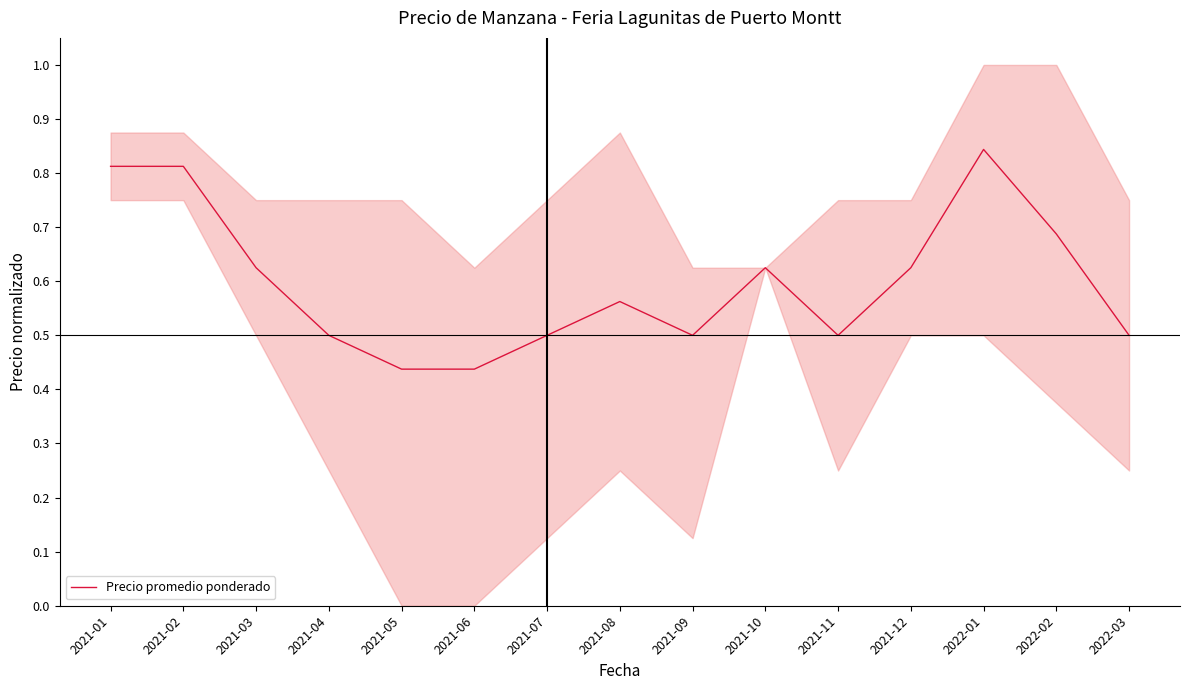

Which label corresponds to the smallest value in the chart?

2021-05